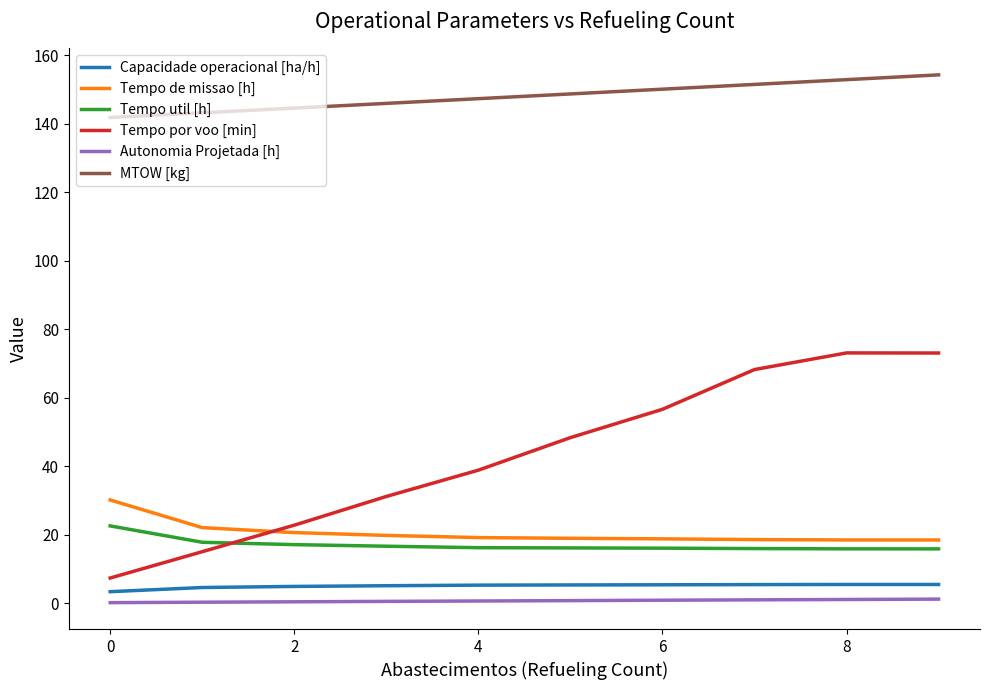

Which series has the largest total across all categories?

MTOW [kg]